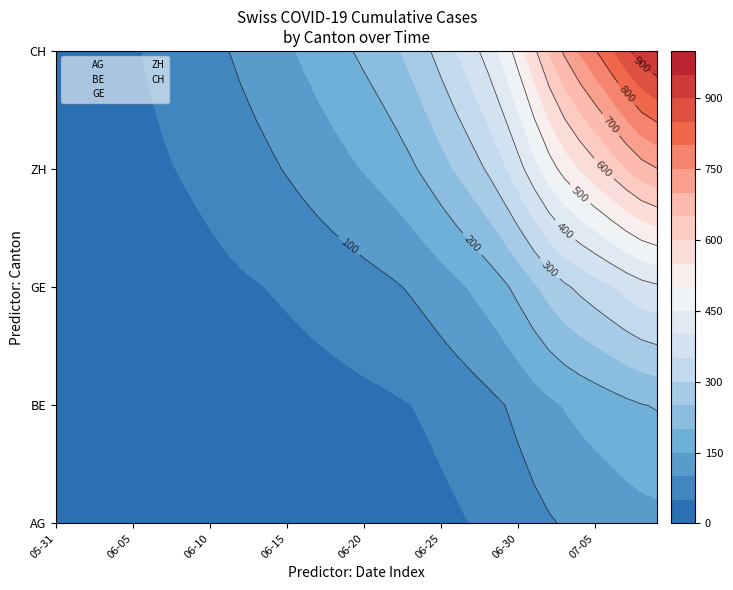

Is it true that BE equals 11 at 2020-06-06?

False